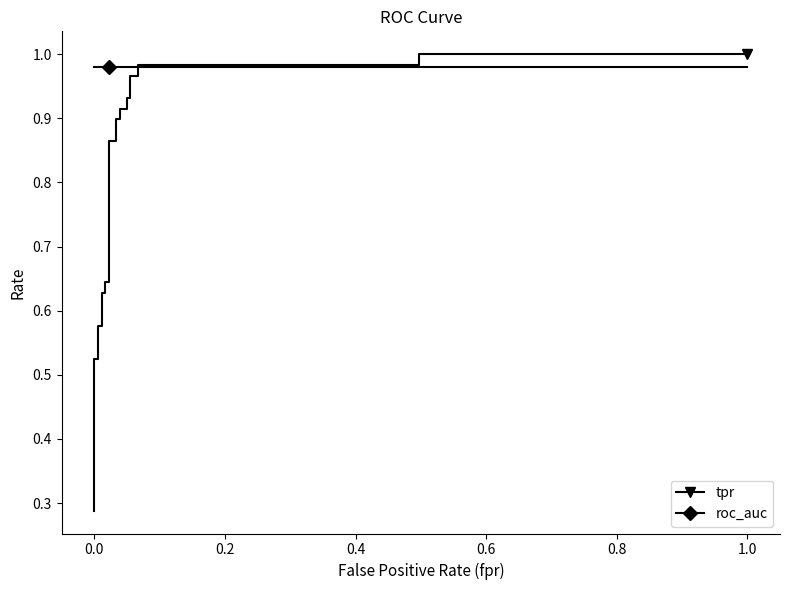

True or false: tpr has more than 1 points higher than both neighbors.

False